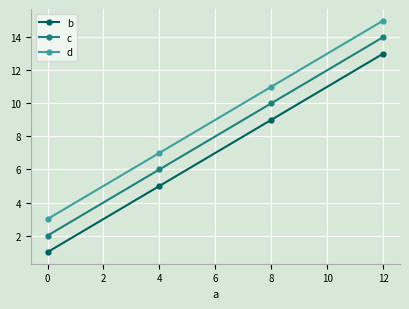

True or false: d has a value of 3 at 0.

True